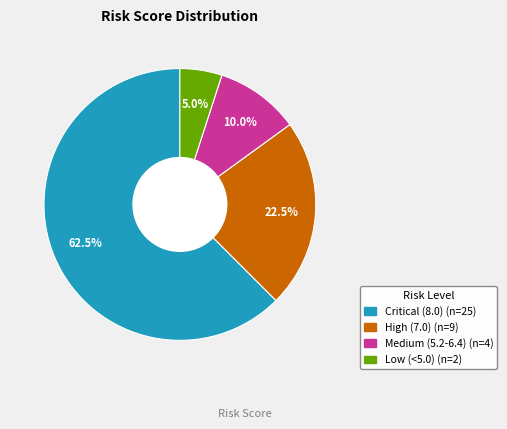

To the nearest percent, what is the difference between the largest and smallest slice percentages?

58%